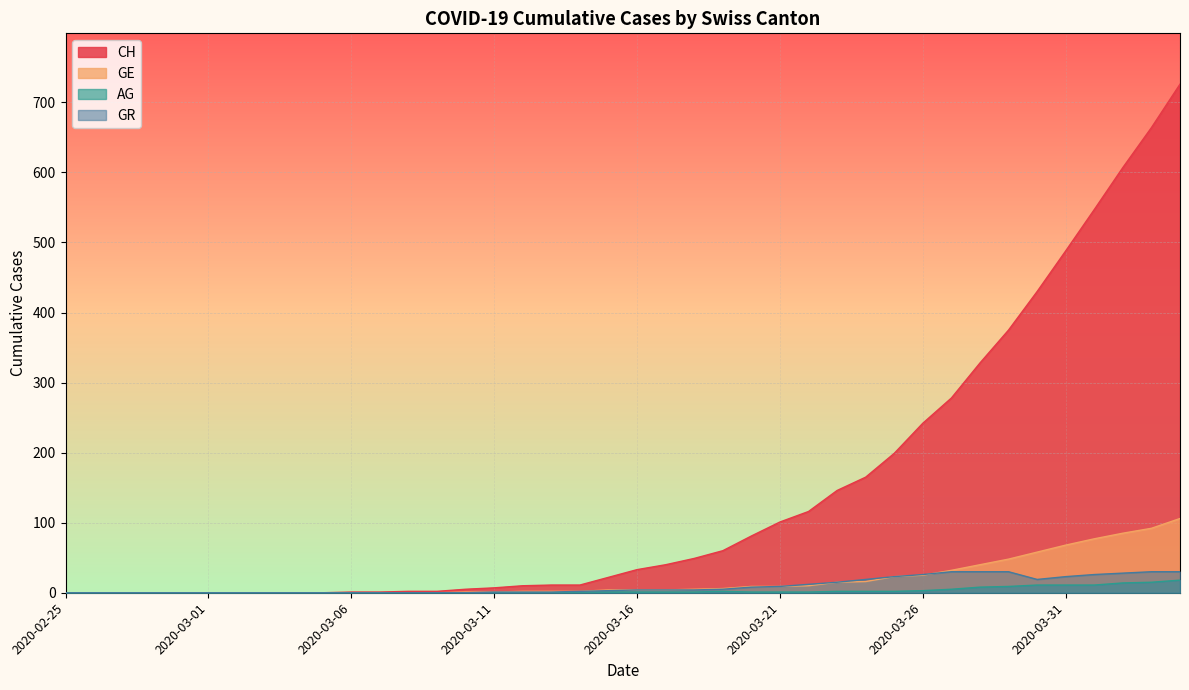

What is the label of the 31st point from the left?

2020-03-26